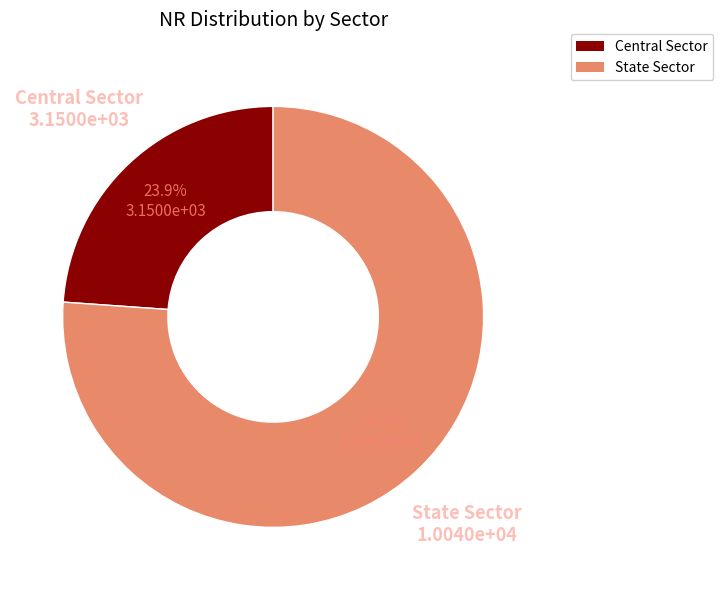

To the nearest percent, what is the difference between the largest and smallest slice percentages?

52%